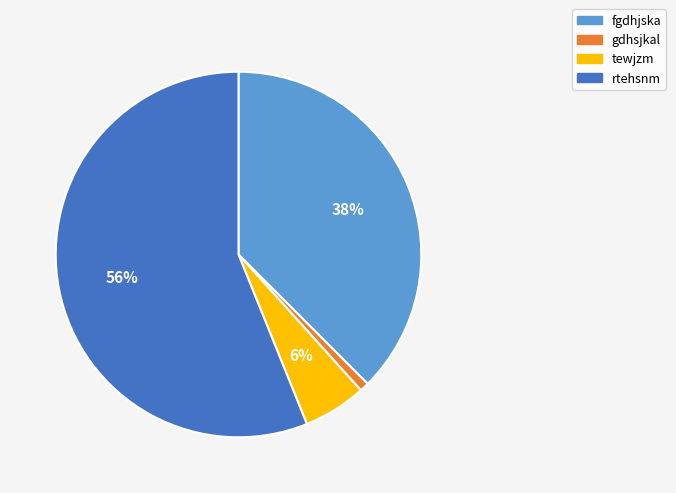

Count the number of slices in the pie.

4